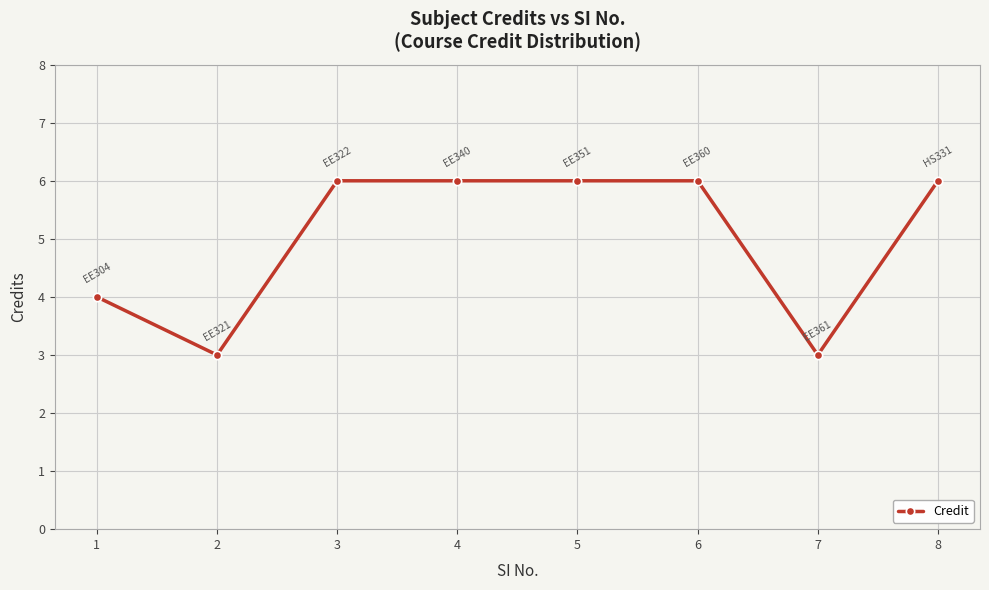

How many categories are shown in the chart?

8